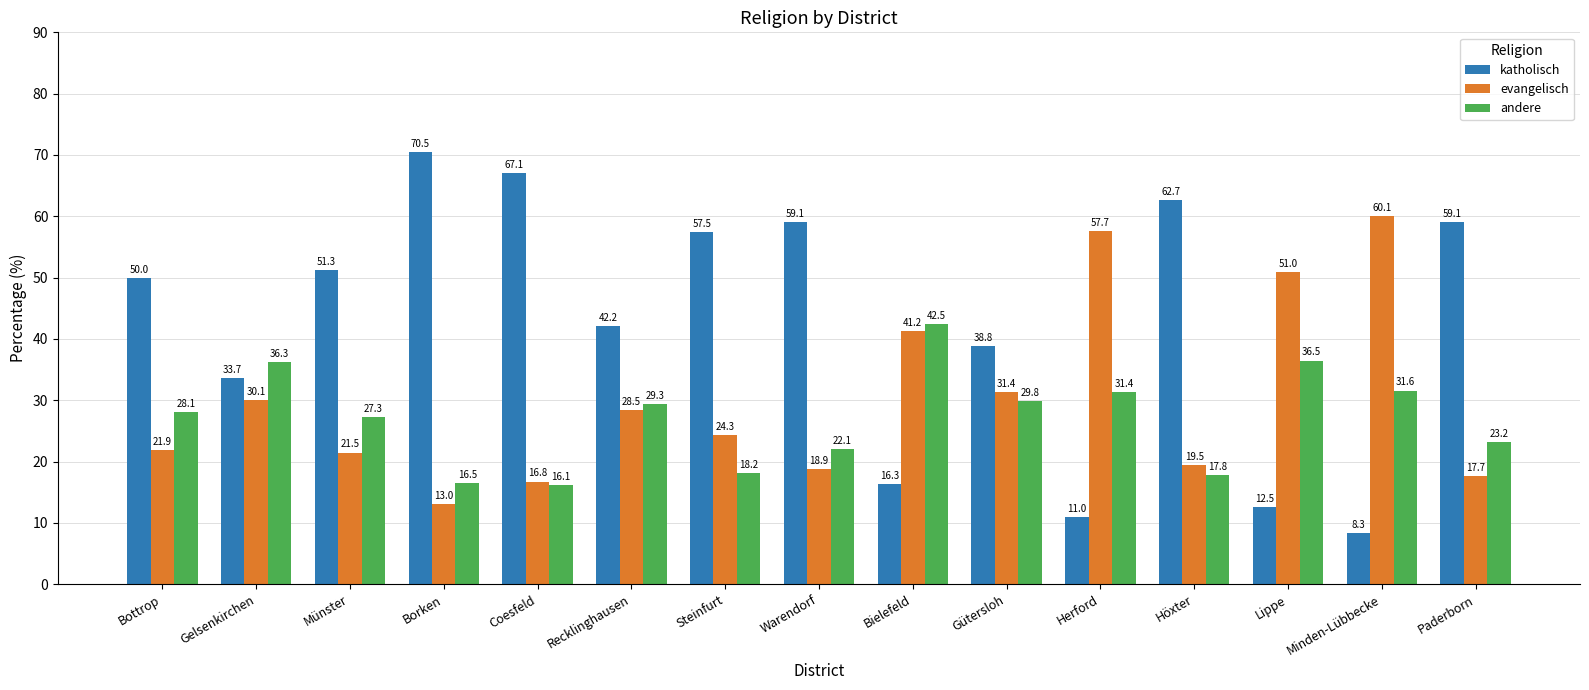

What is the label of the 13th bar from the left?

Lippe